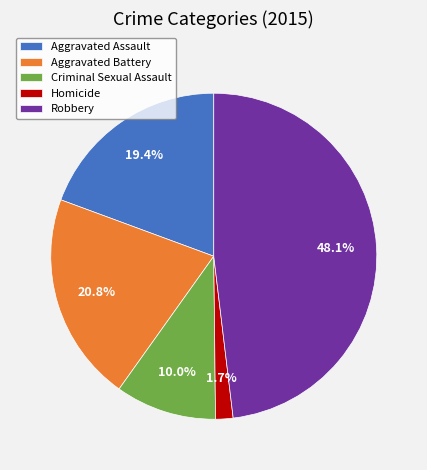

Does Aggravated Battery represent more than half of the total?

No